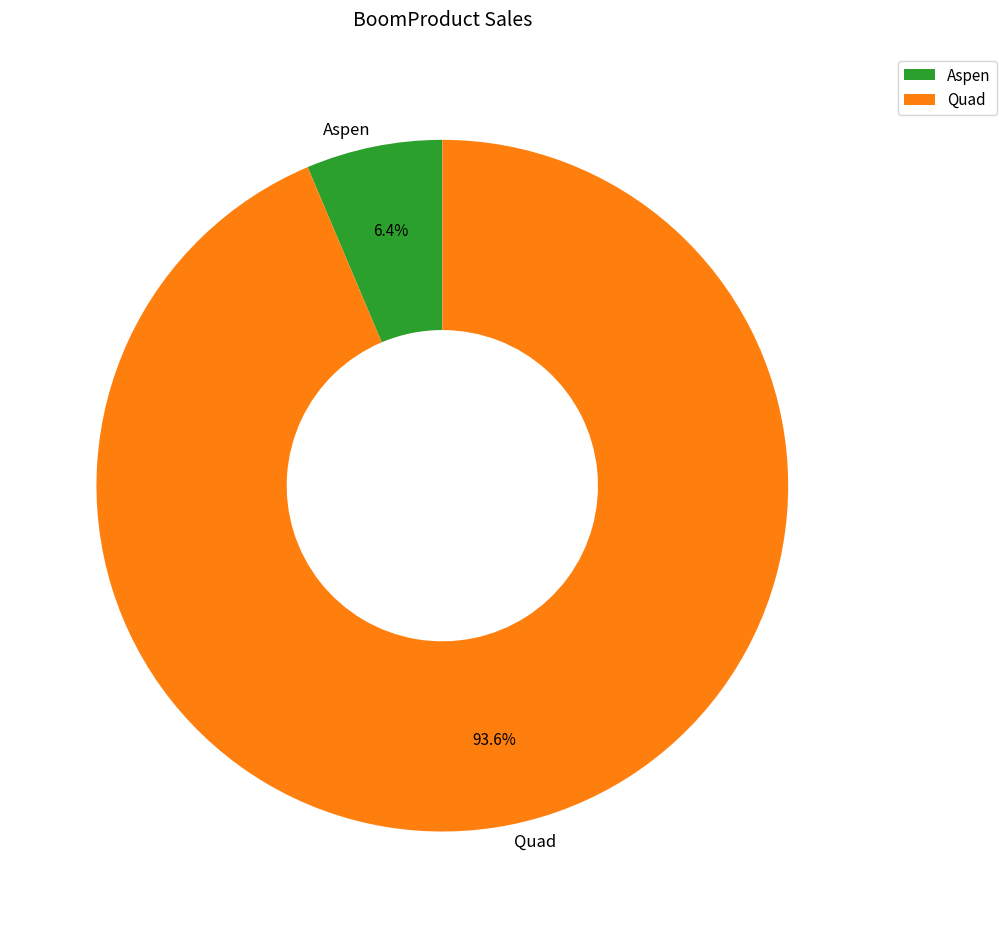

To the nearest percent, what is the combined percentage of Aspen and Quad?

100%